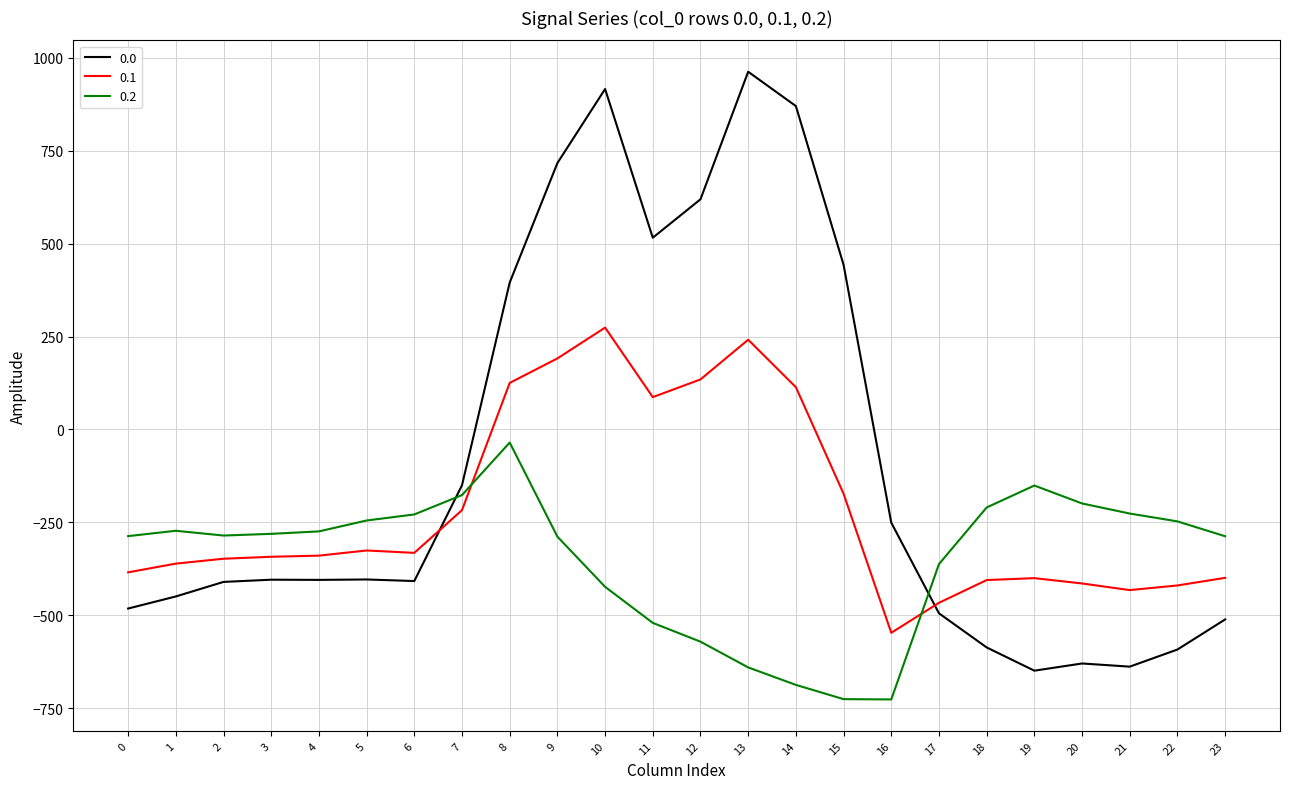

What is the greatest value displayed?

962.7